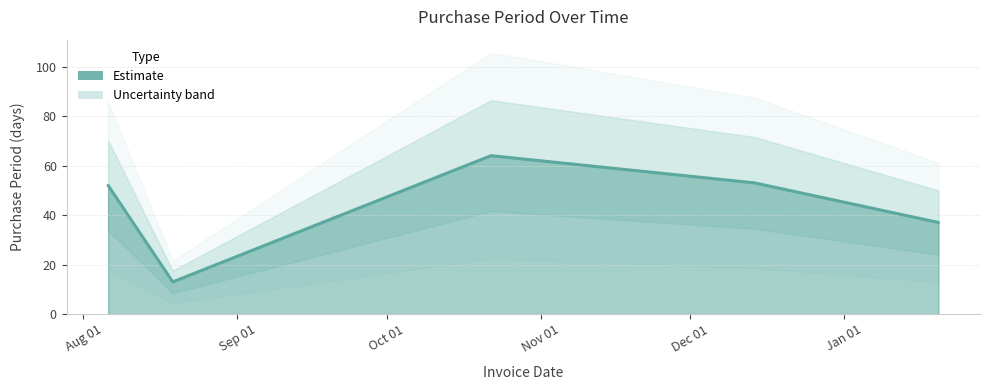

What is the smallest value displayed?

13